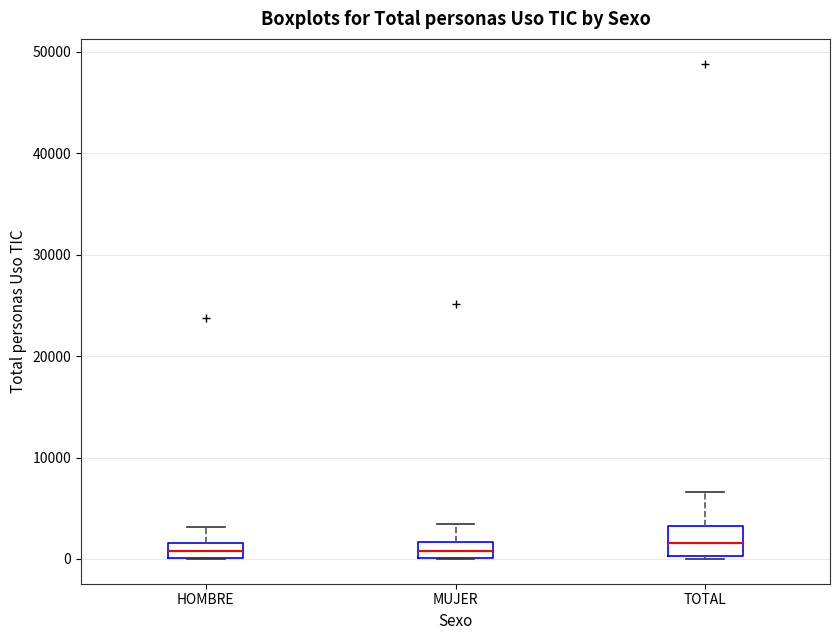

Comparing the boxes themselves (not the whiskers), which one is the tallest?

TOTAL